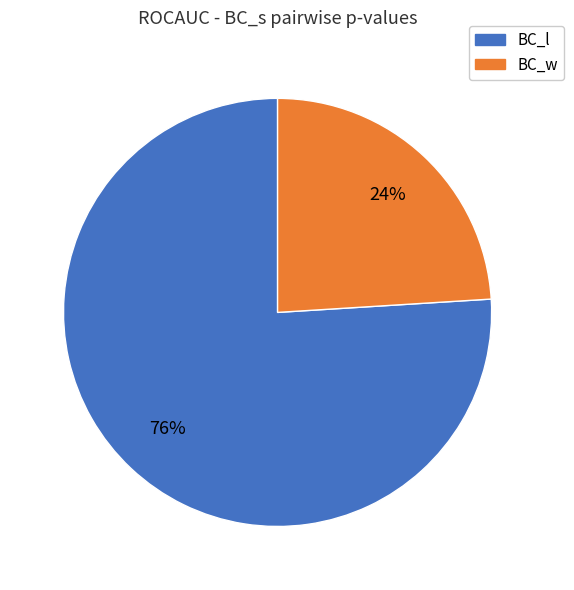

Is it true that BC_w is 38% of the pie?

False